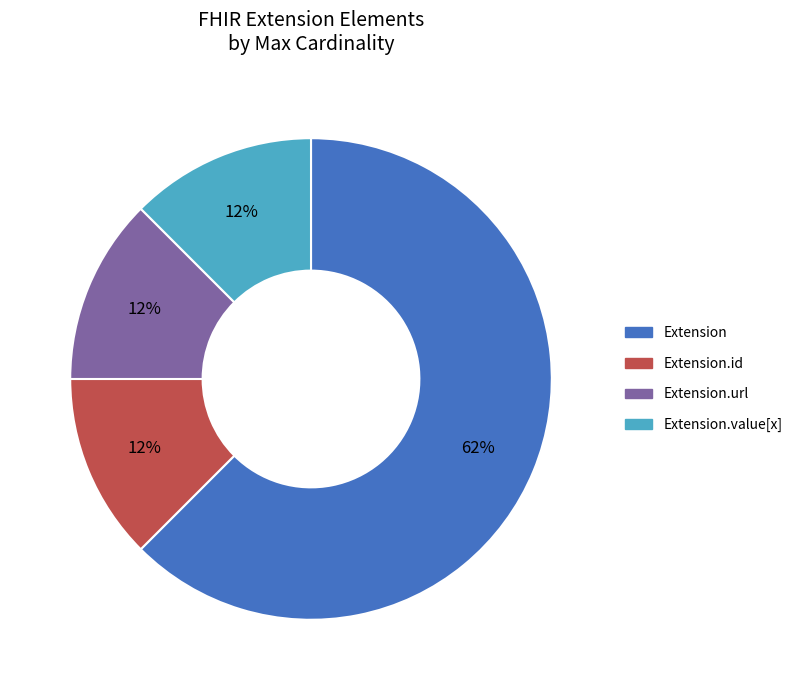

How many slices are in this pie chart?

4